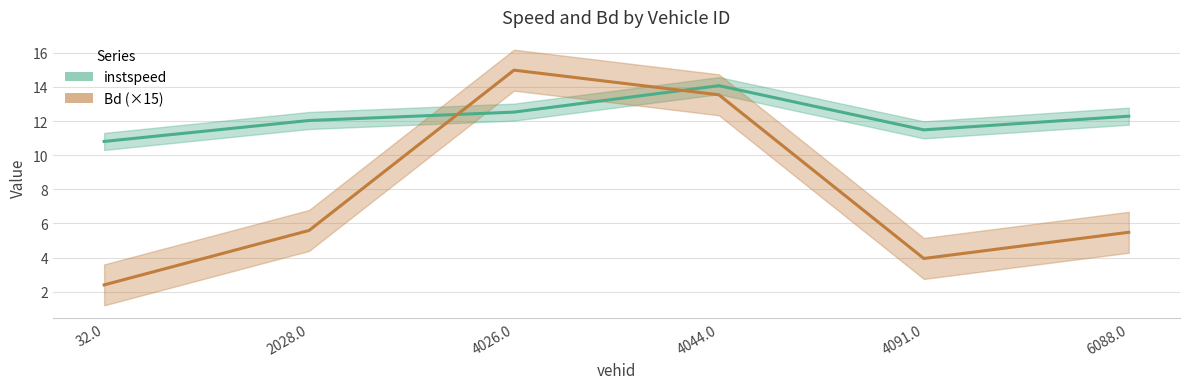

Which series has the largest range (max minus min)?

Bd (×15)